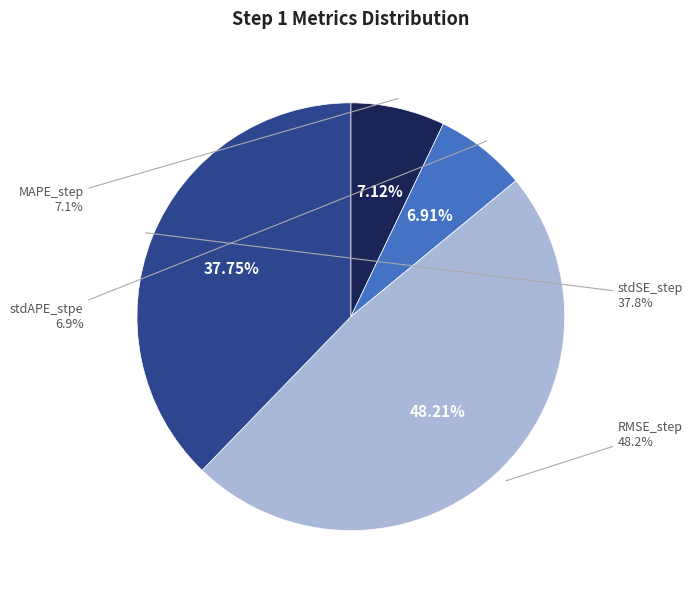

To the nearest percent, what percentage of the pie is RMSE_step?

48%